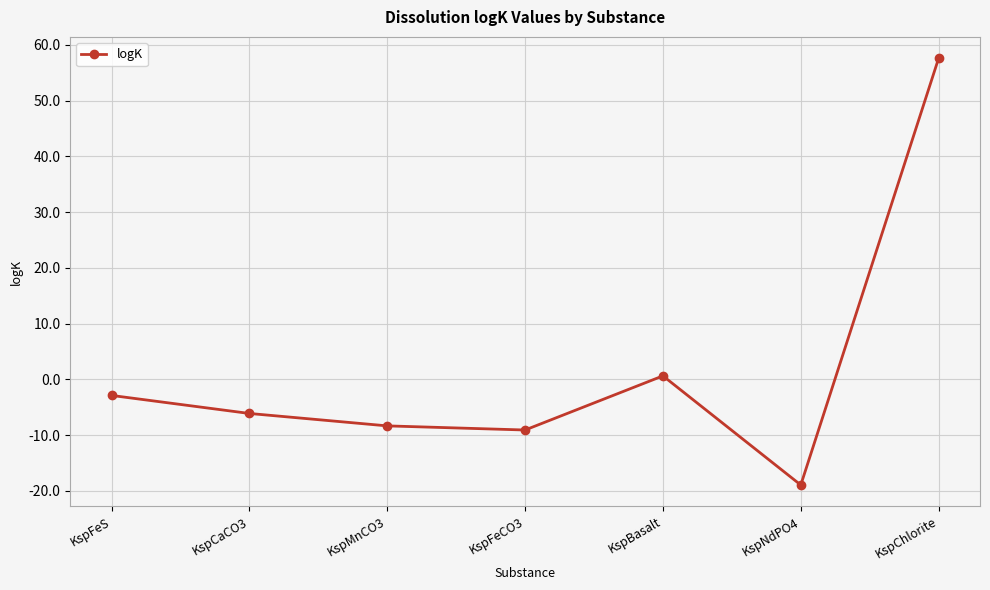

The chart shows a value of 0.6 at KspBasalt. True or false?

True